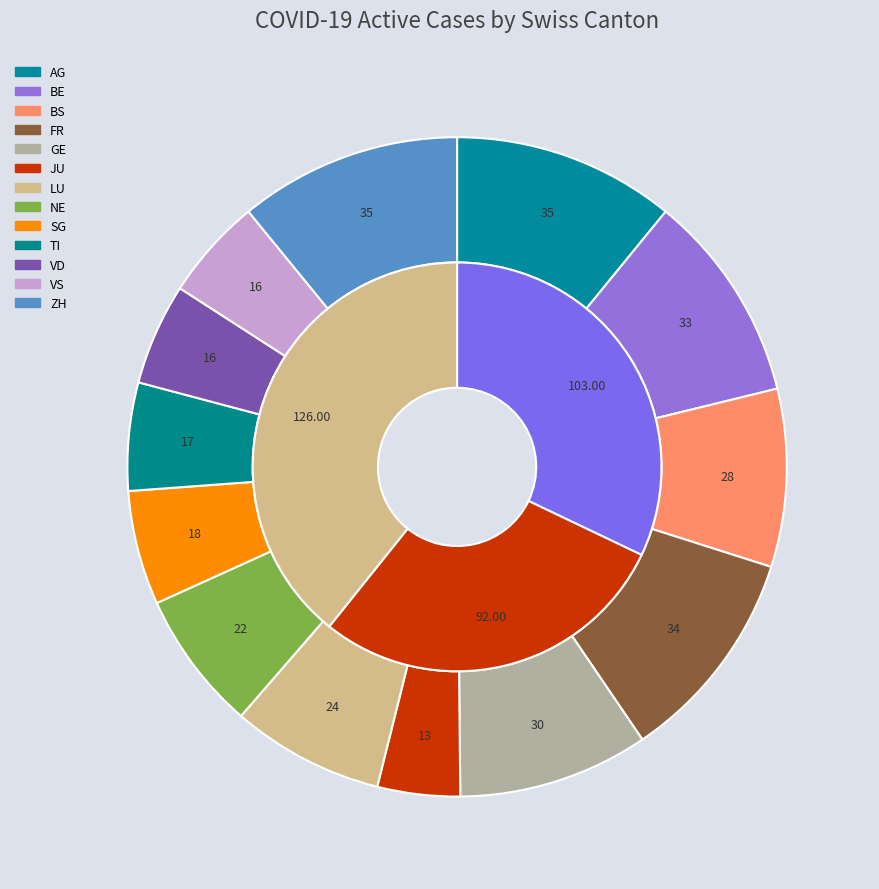

What is the largest slice in the pie chart?

AG